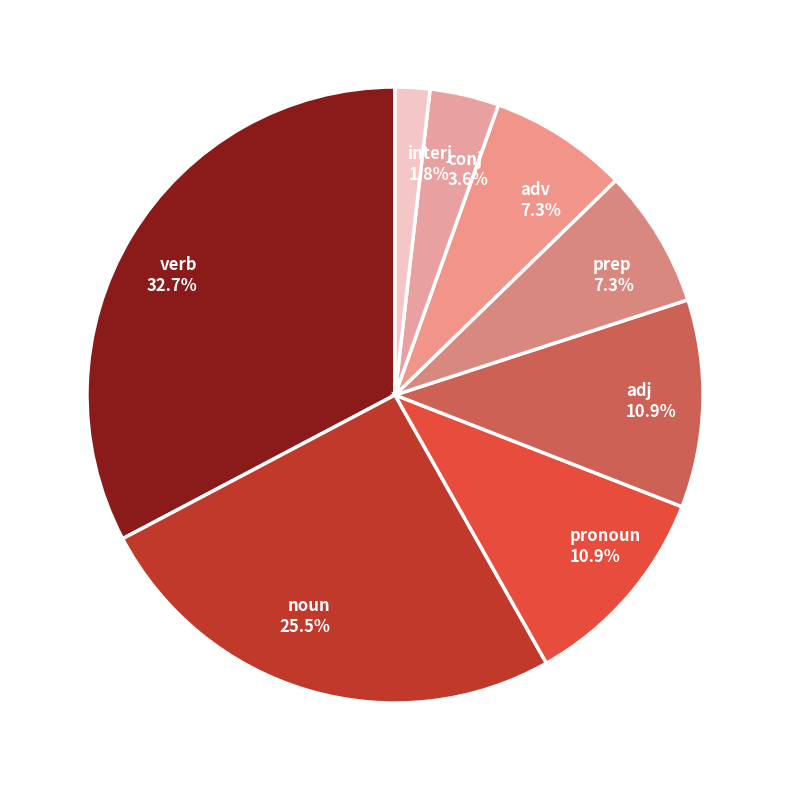

Is there any slice that represents more than half of the pie?

No